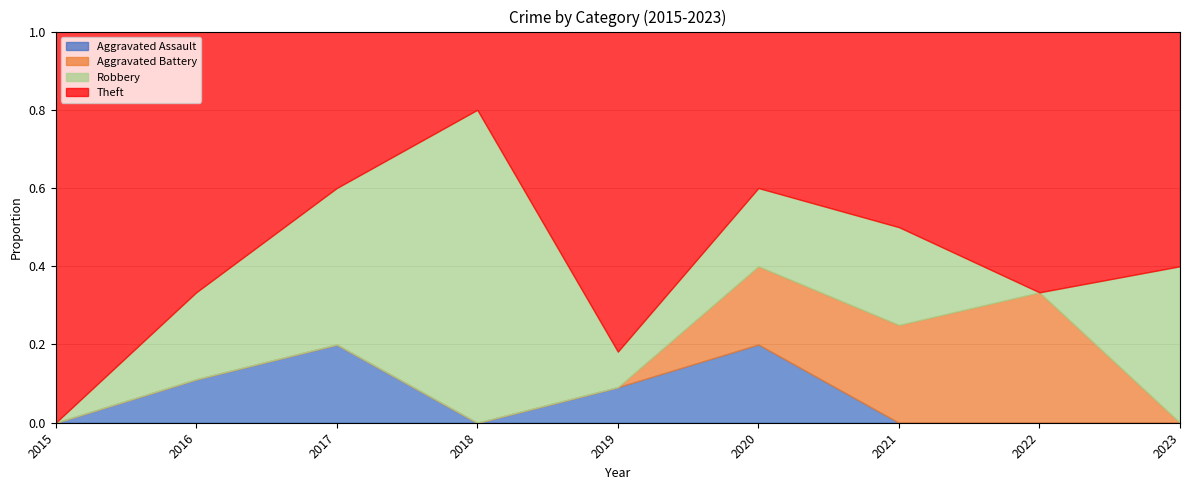

At which category does the chart reach its minimum across all series?

2015